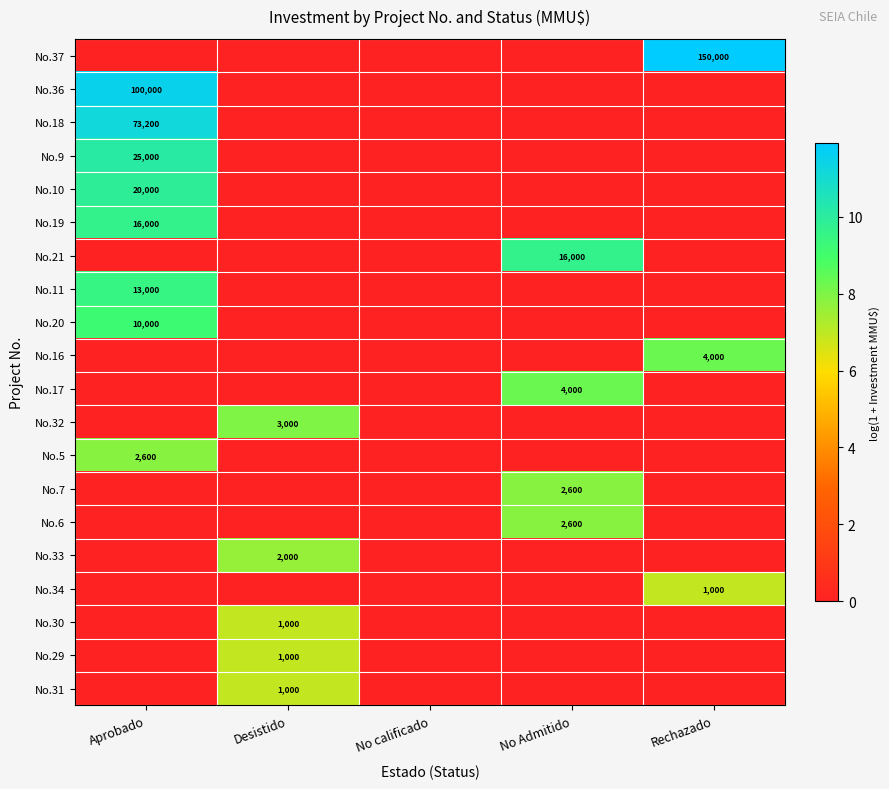

Is it true that No.20 equals 14415 at Aprobado?

False